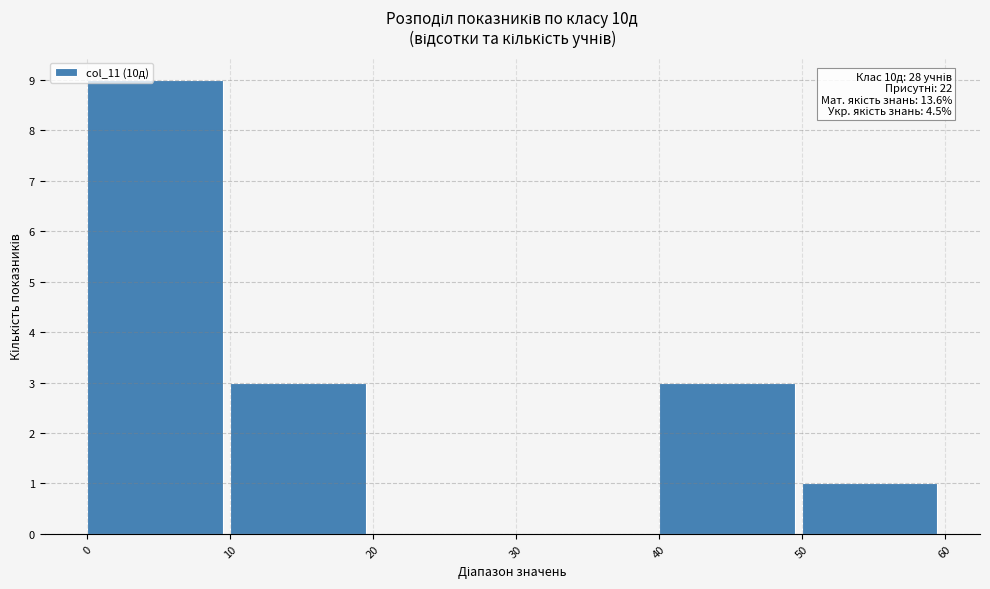

Over which range of the x-axis is the bar tallest?

0 to 10